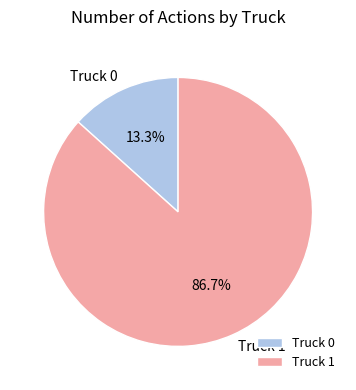

To the nearest percent, what is the combined percentage of Truck 1 and Truck 0?

100%